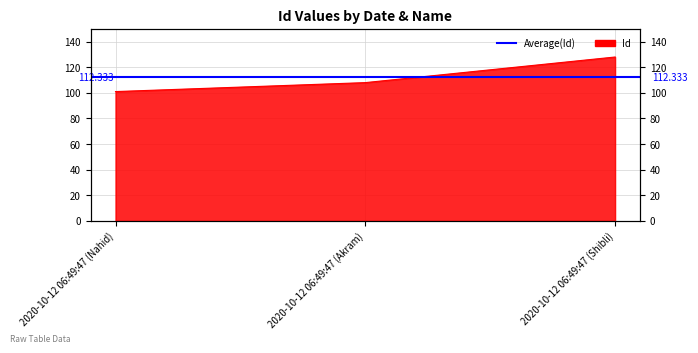

Which category has the lowest value across all series?

2020-10-12 06:49:47 (Nahid)